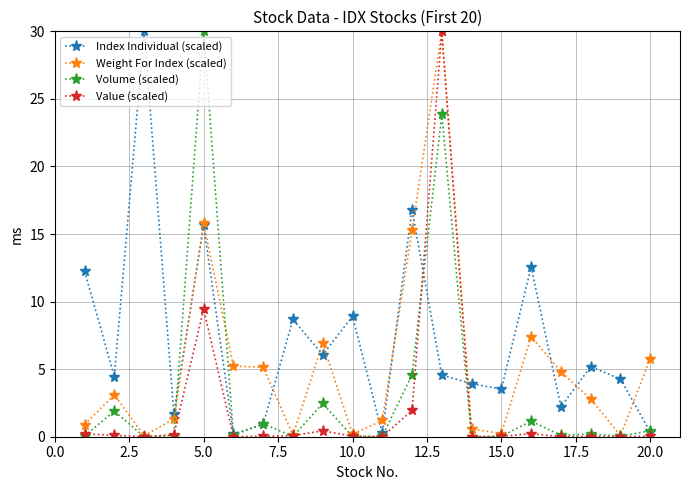

Rank the series by their average value, from lowest to highest.

Value (scaled), Volume (scaled), Weight For Index (scaled), Index Individual (scaled)